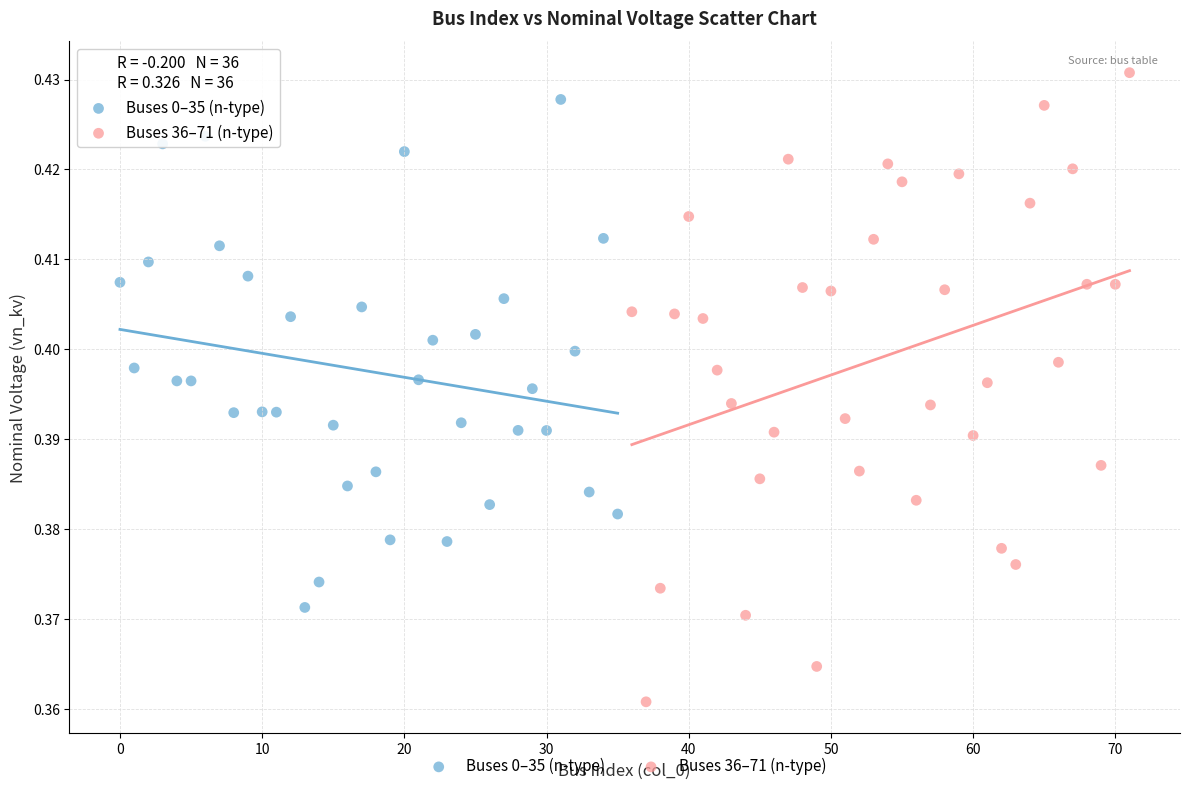

Which series has the largest Y range (max minus min)?

Buses 36–71 (n-type)